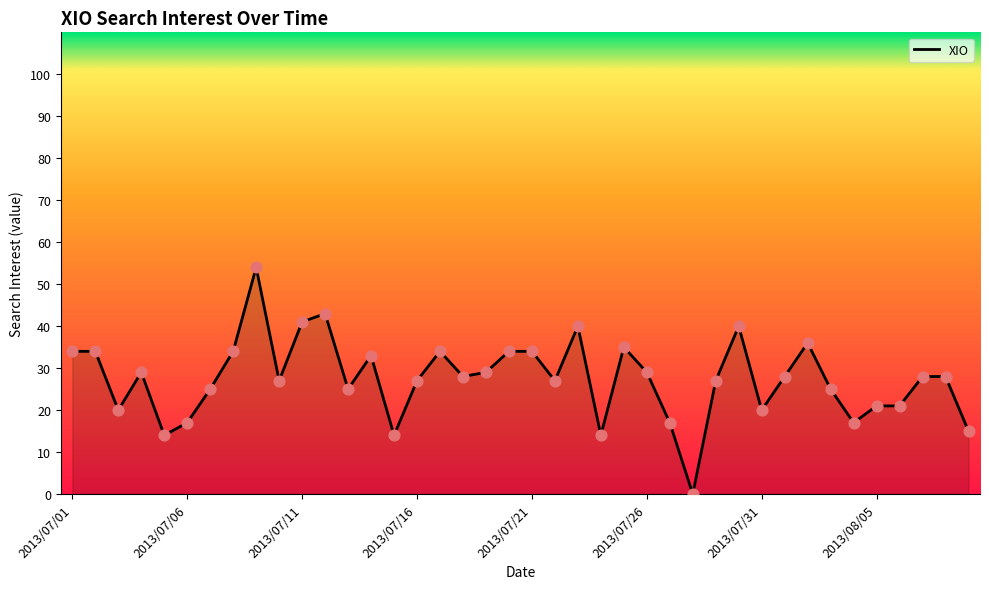

What is the greatest value displayed?

54